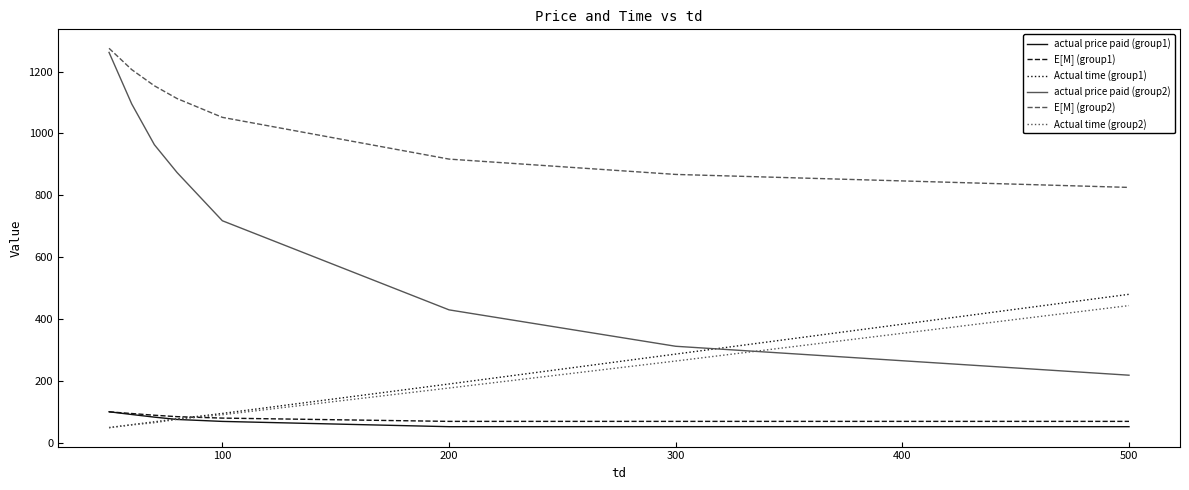

Which series has the widest spread of values?

actual price paid (group2)